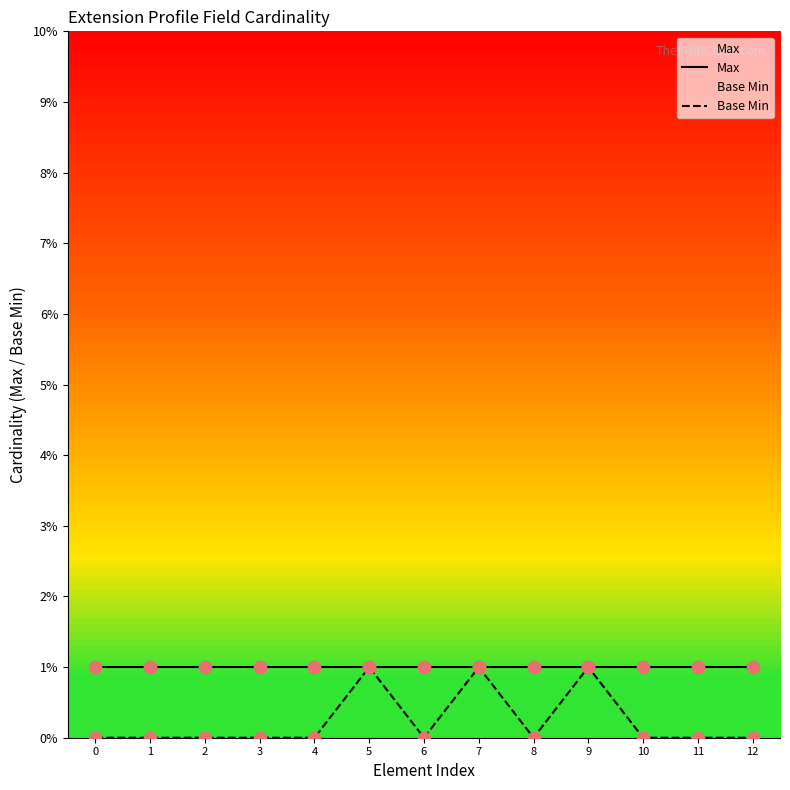

Is the value of Max at 7 greater than the value of Base Min at 7?

No